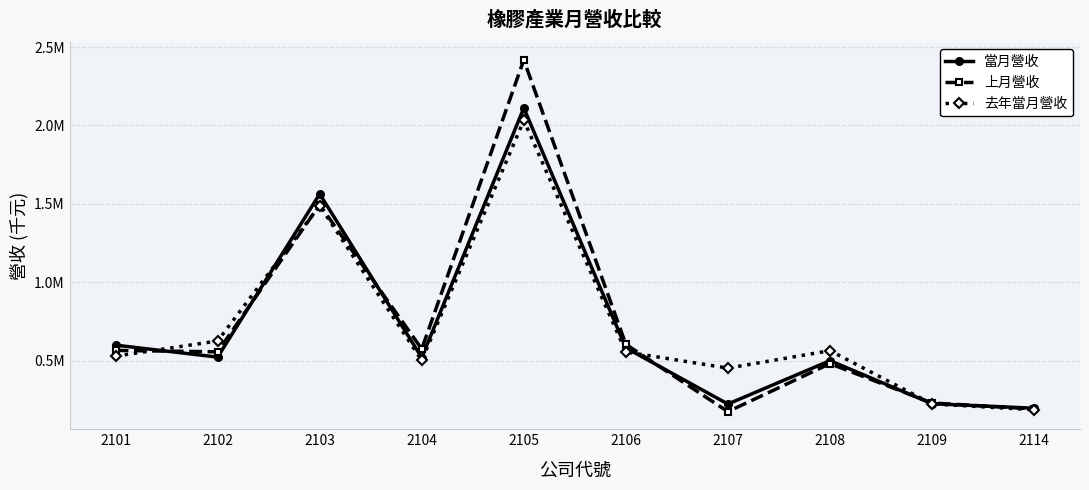

At which category does the chart reach its minimum across all series?

2107